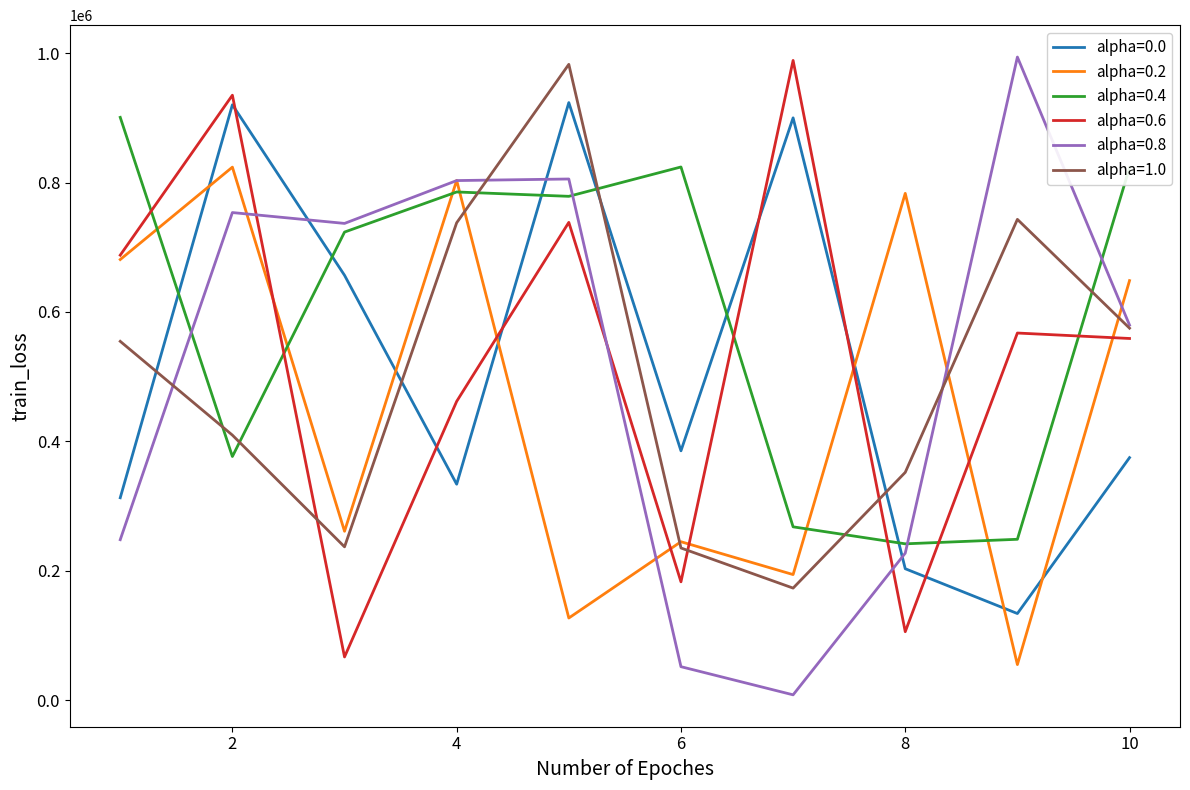

Which series has the largest total across all categories?

alpha=0.4